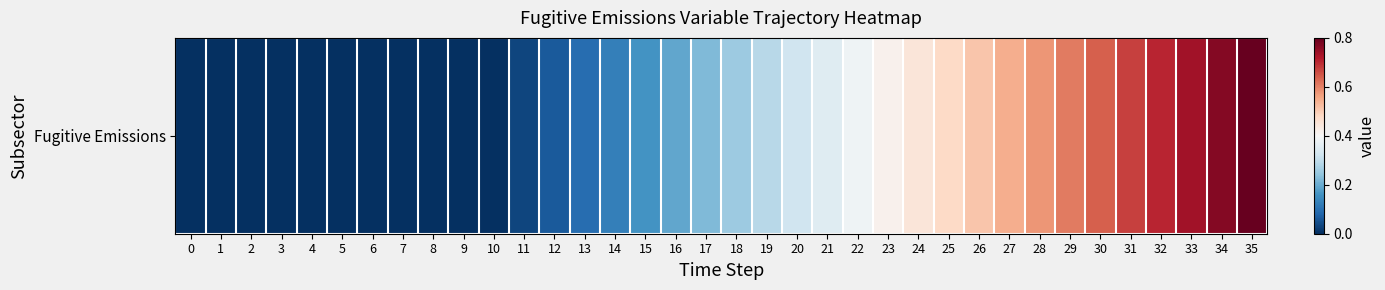

Between 34 and 35, which is larger?

35